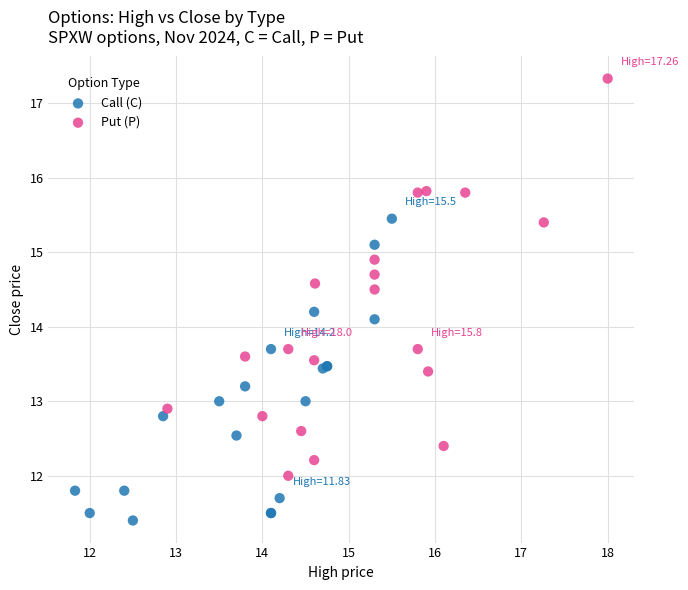

Which series contains the lowest Y value?

Call (C)